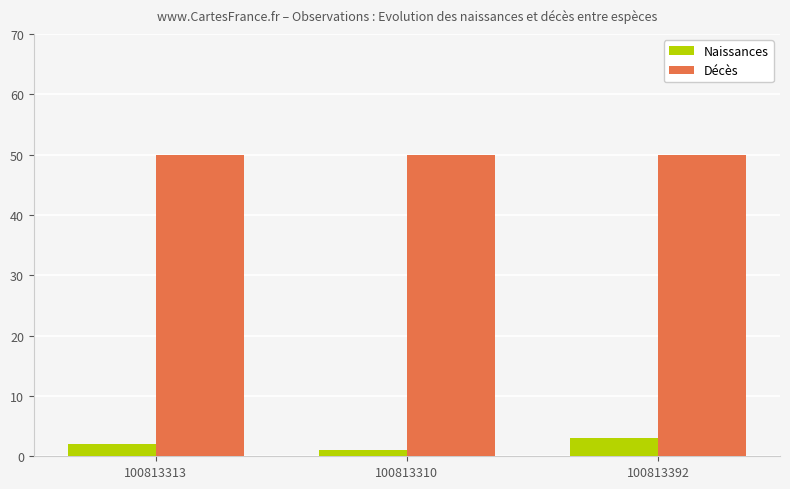

The value of Naissances at 100813313 is 2. True or false?

True